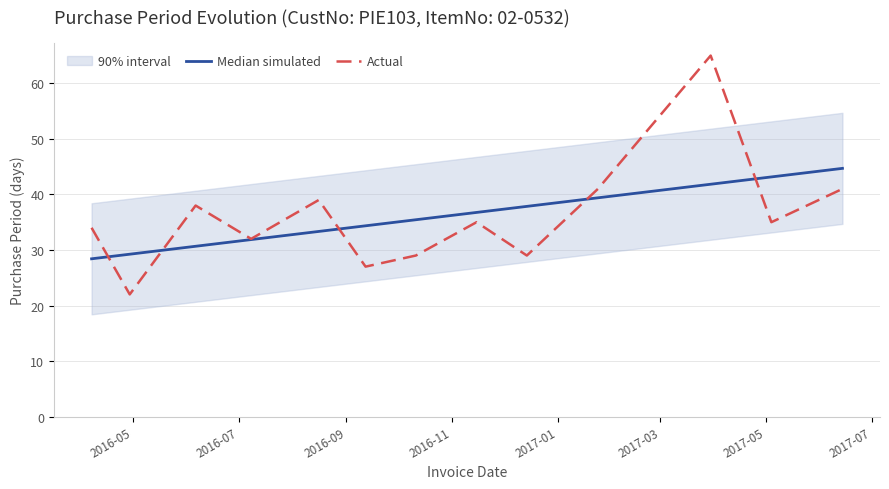

Is this an area chart (filled region under the line)?

No